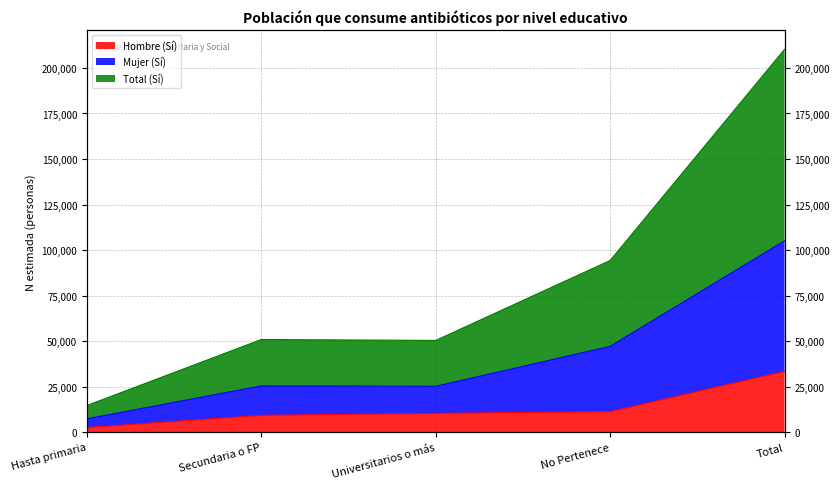

What is the value of the Total (Sí) point at the 4th from the left?

47136